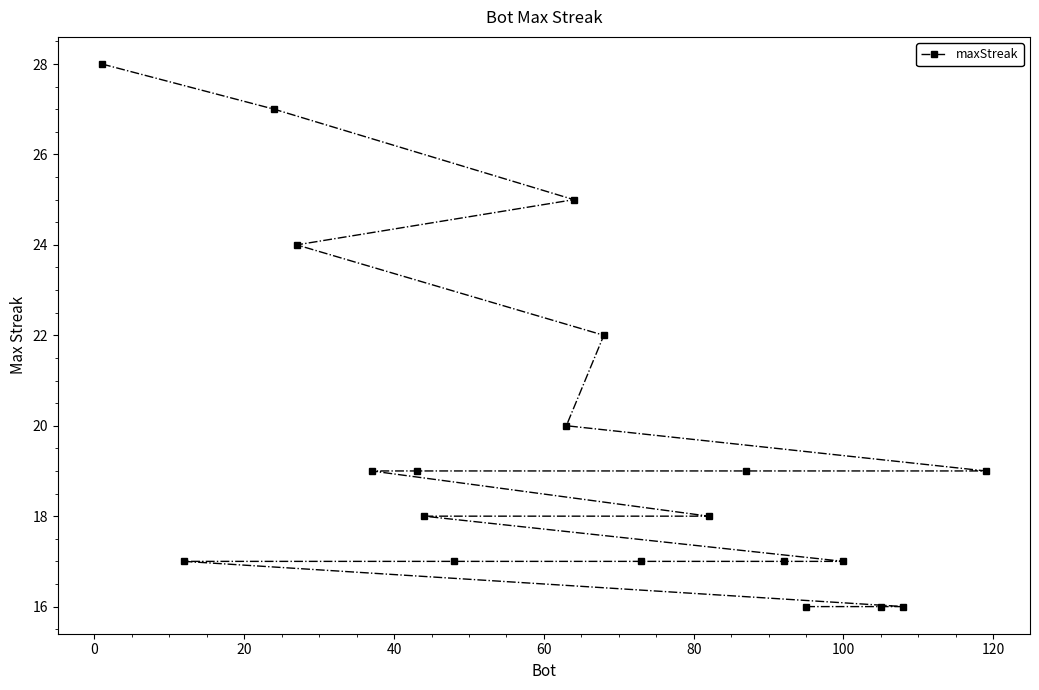

What is the sum of all values?

391